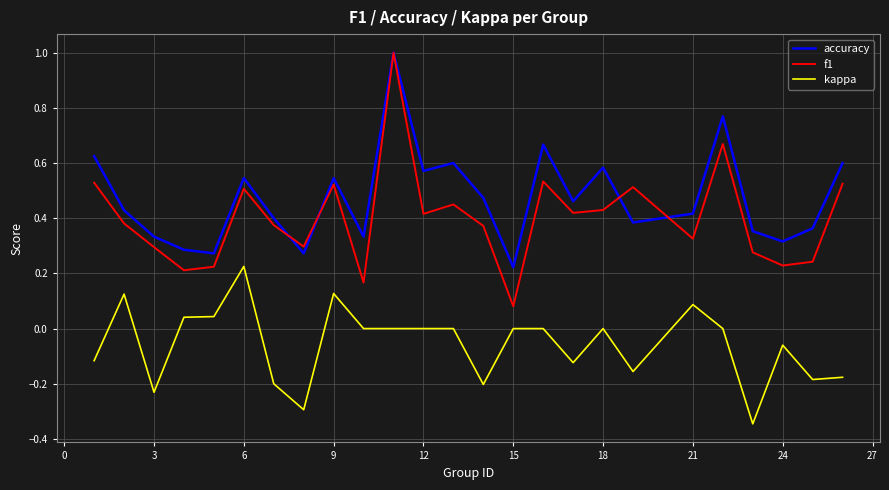

What are all the series names shown in the legend?

accuracy, f1, kappa